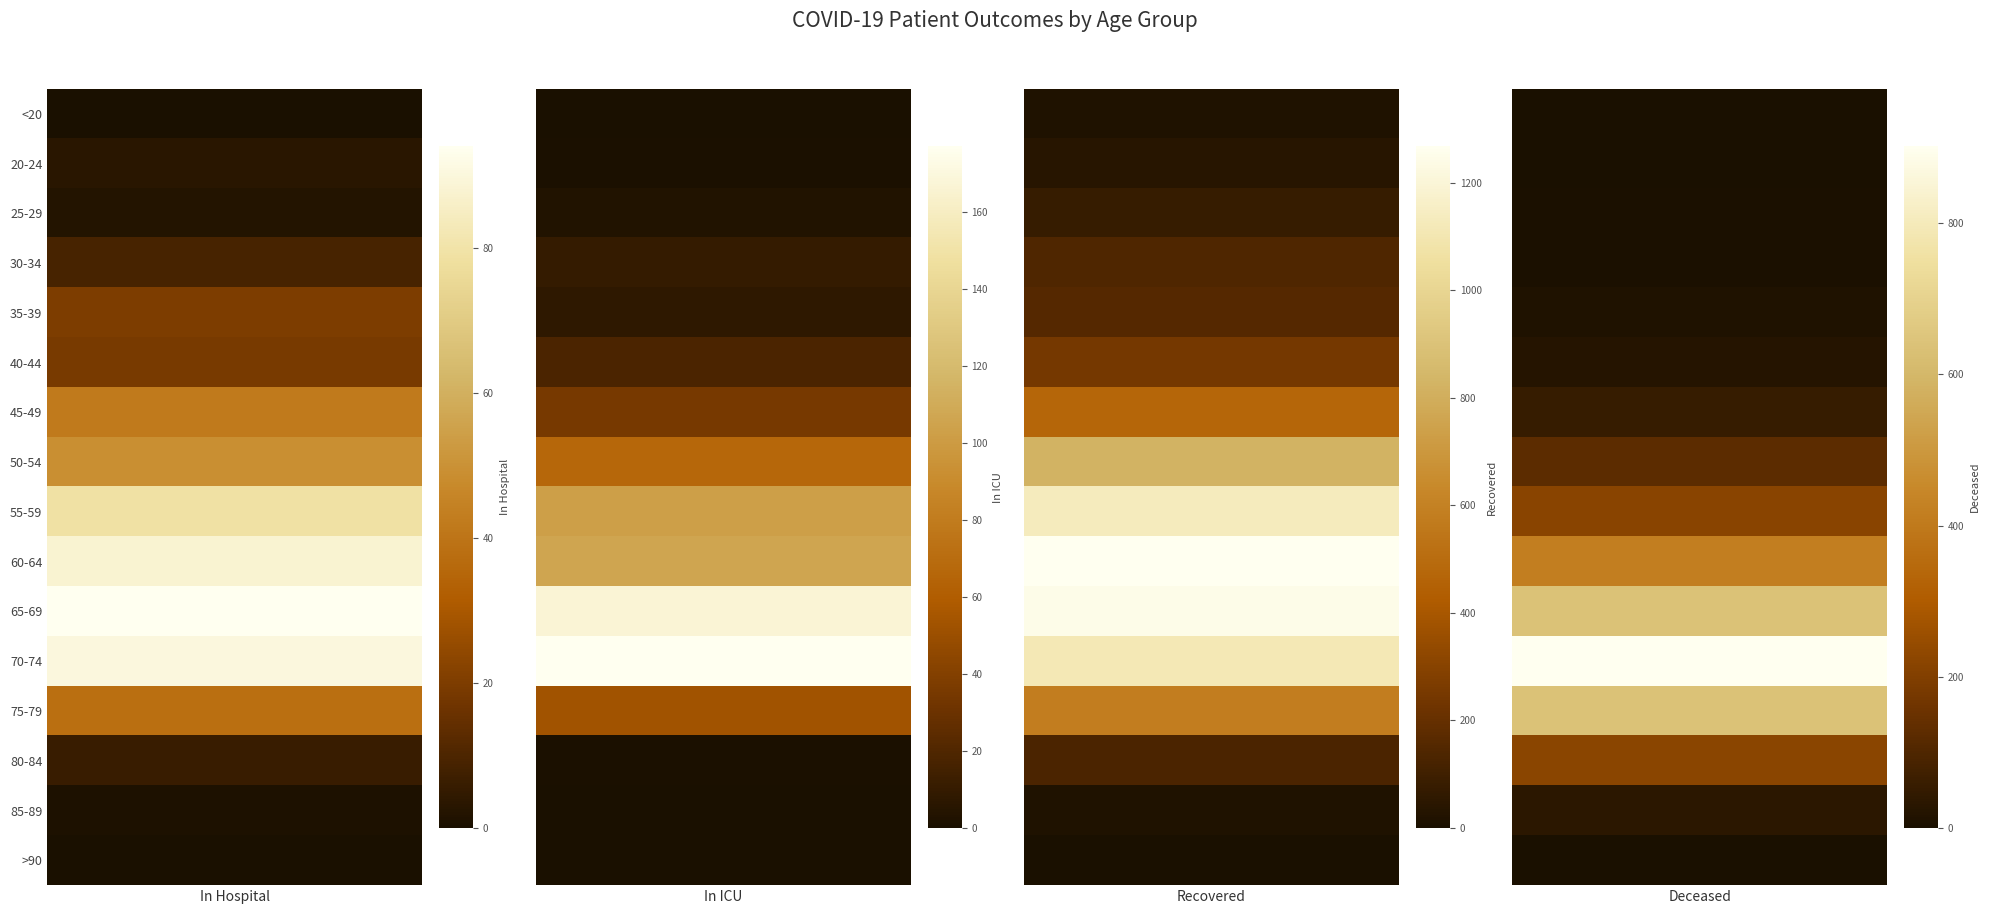

Count the number of categories in the chart.

16